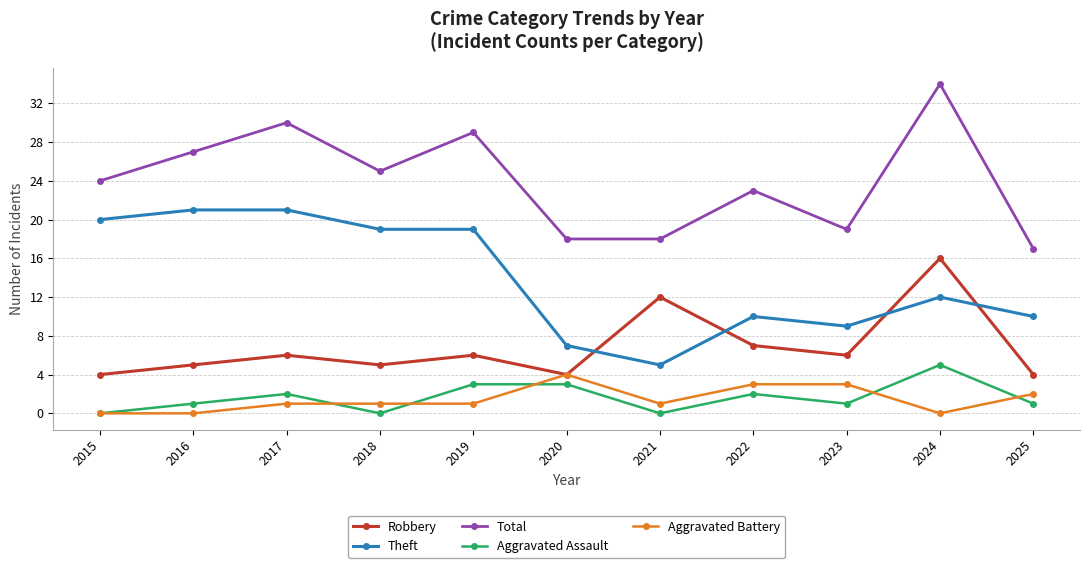

The Total series shows 37 at 2018. True or false?

False